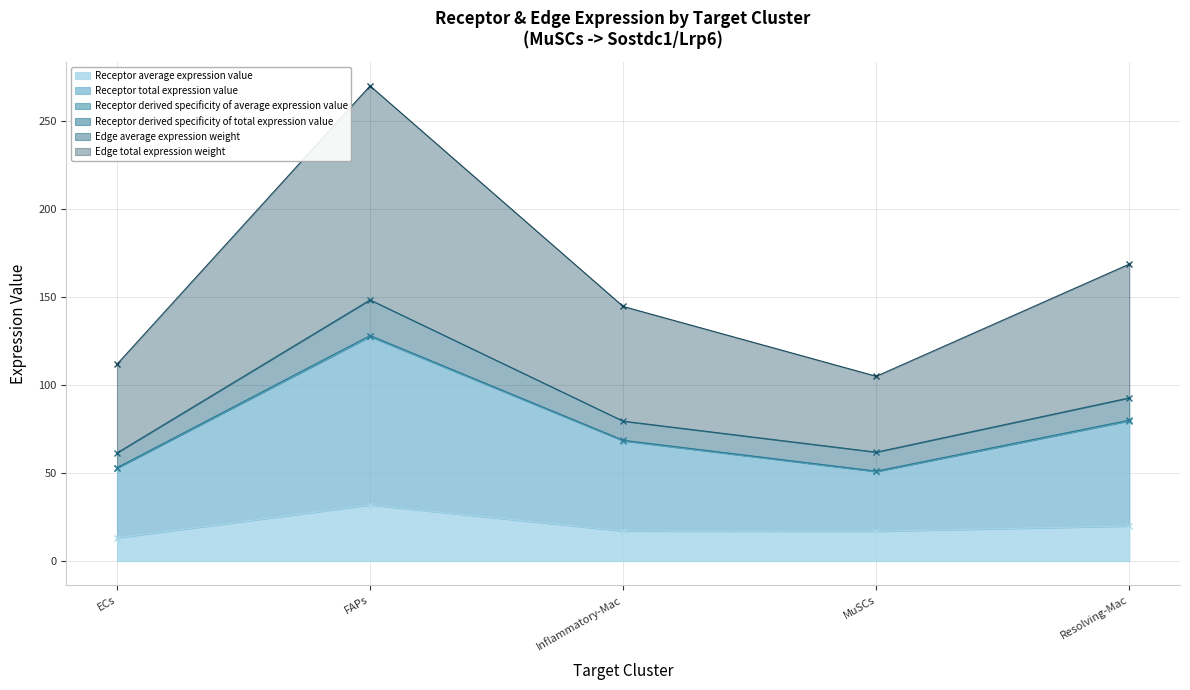

Rank the categories by Receptor total expression value value from lowest to highest.

MuSCs, ECs, Inflammatory-Mac, Resolving-Mac, FAPs